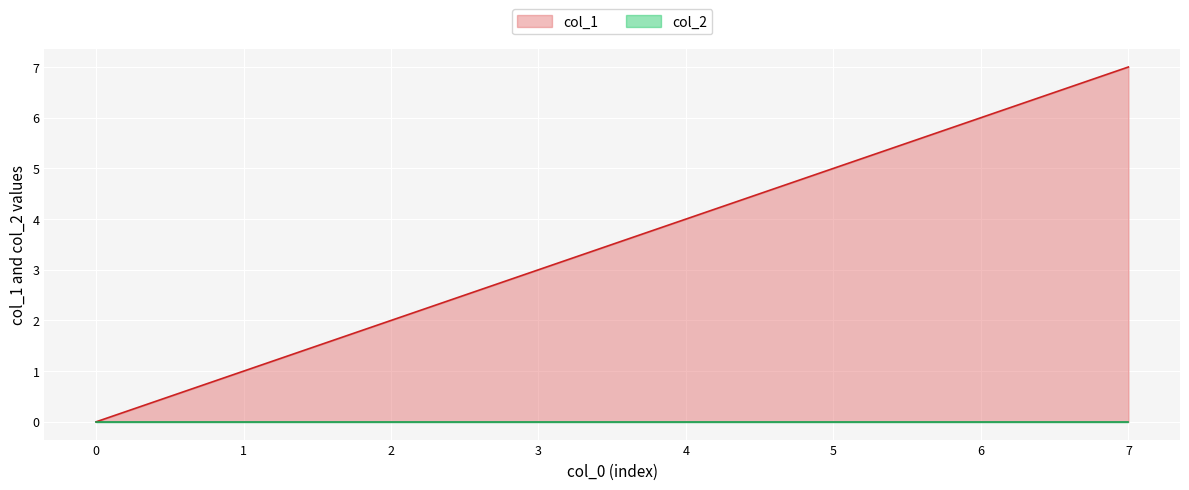

True or false: the data has more than 2 interior local peaks.

False